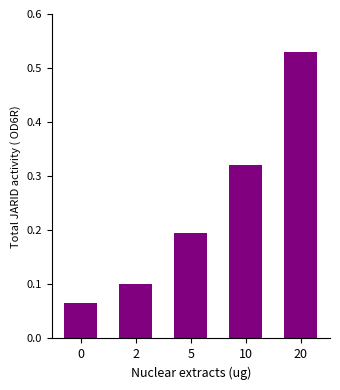

How many values are between 0 and 1?

5